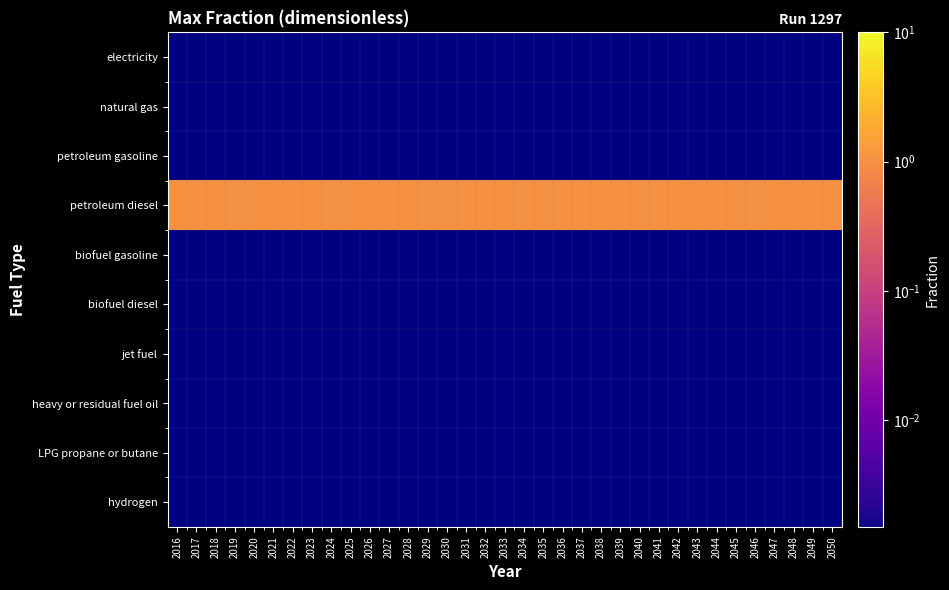

Which has a higher value, 2049 or 2044?

2049